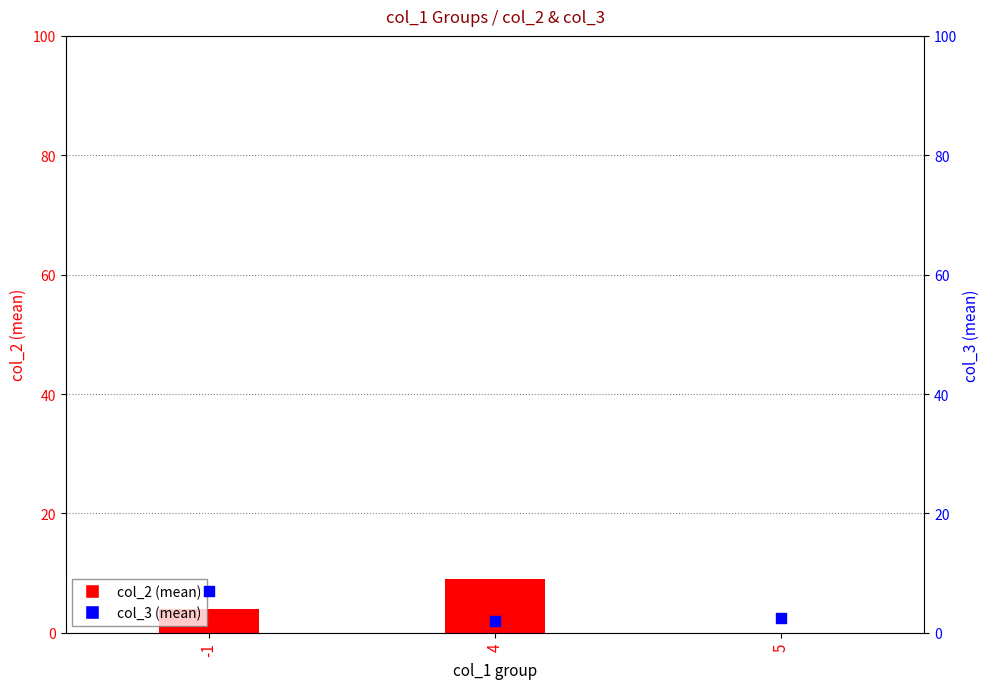

What is the total value across all series at 4?

11.0